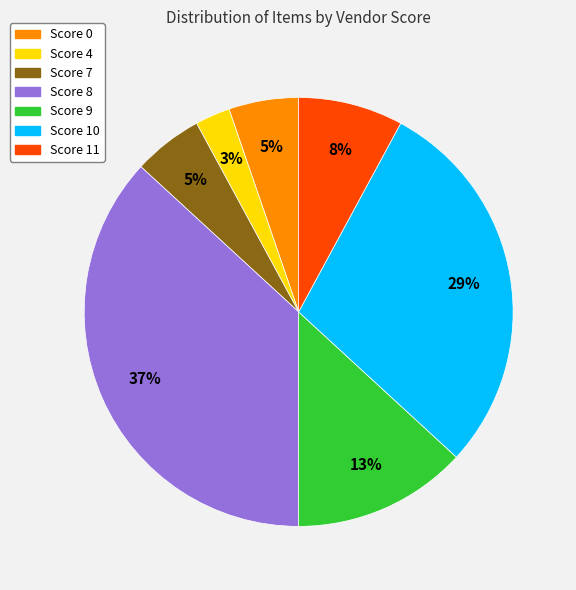

The Score 11 slice represents 14% of the pie. True or false?

False